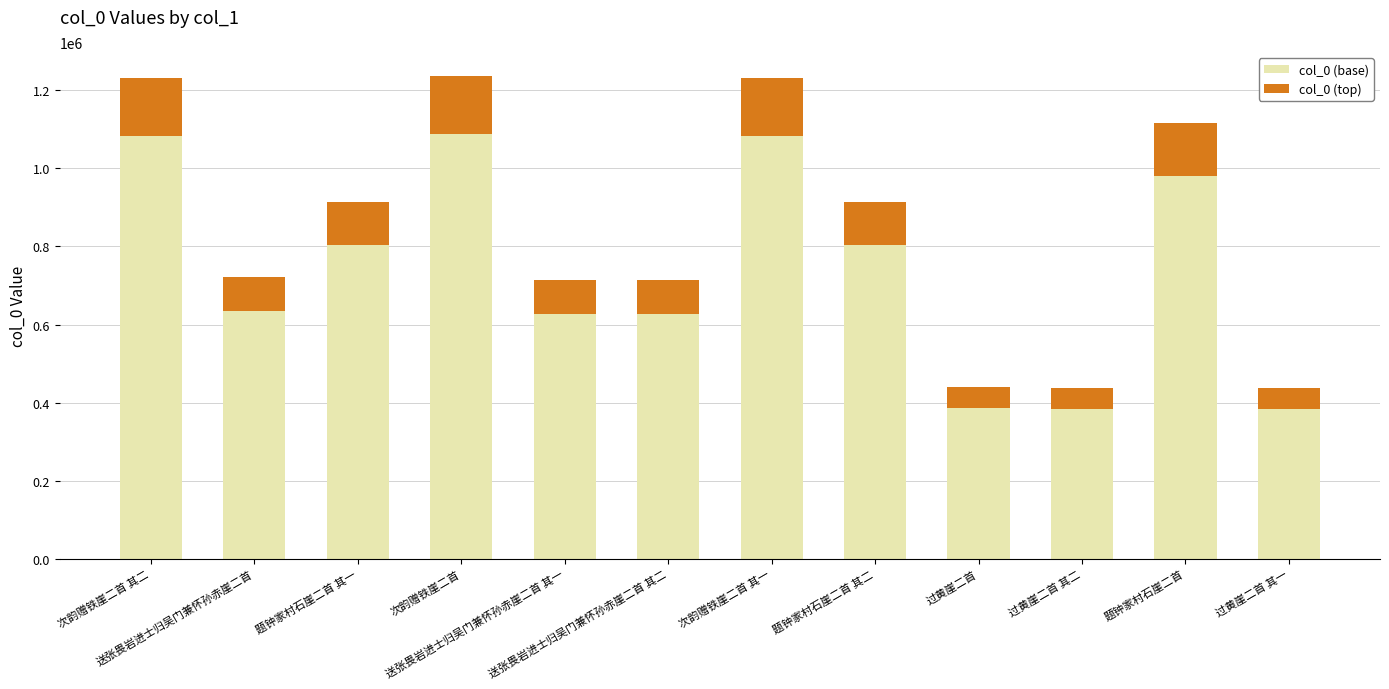

What is the maximum value for col_0 (base)?

1087942.2